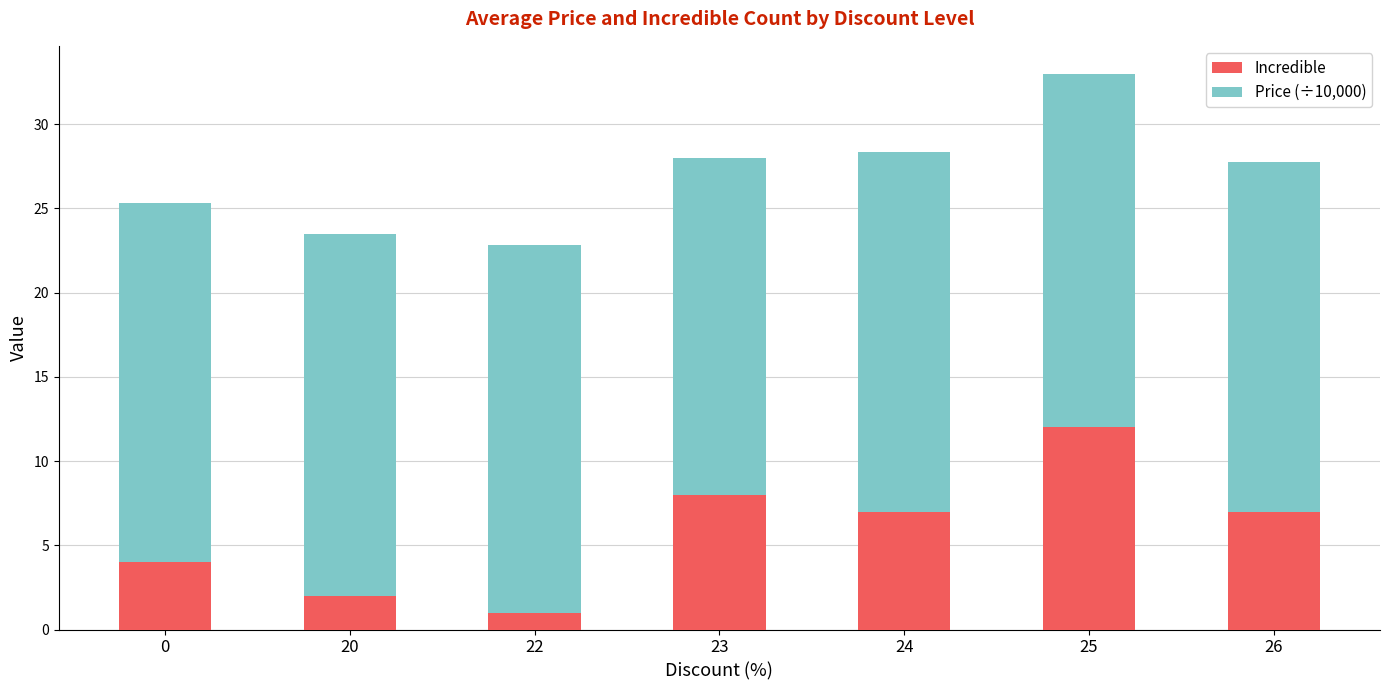

What is the highest value of the Incredible series?

12.0